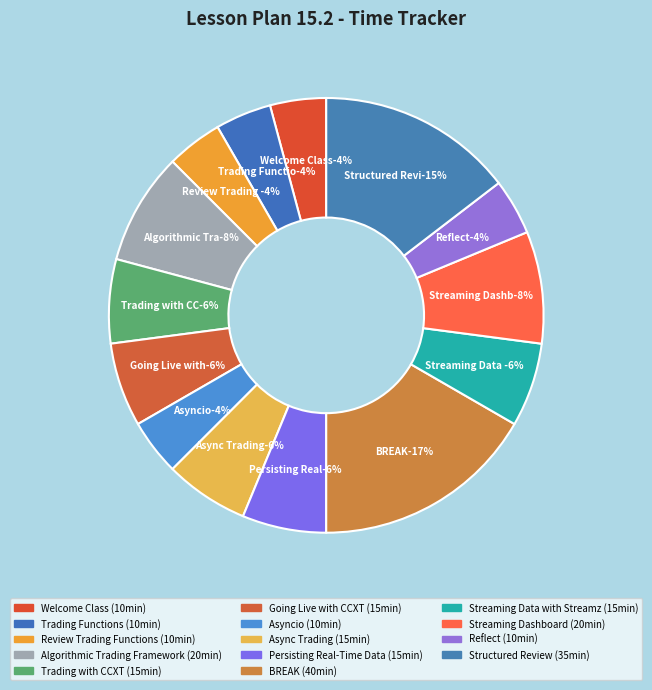

Is there any slice that represents more than half of the pie?

No